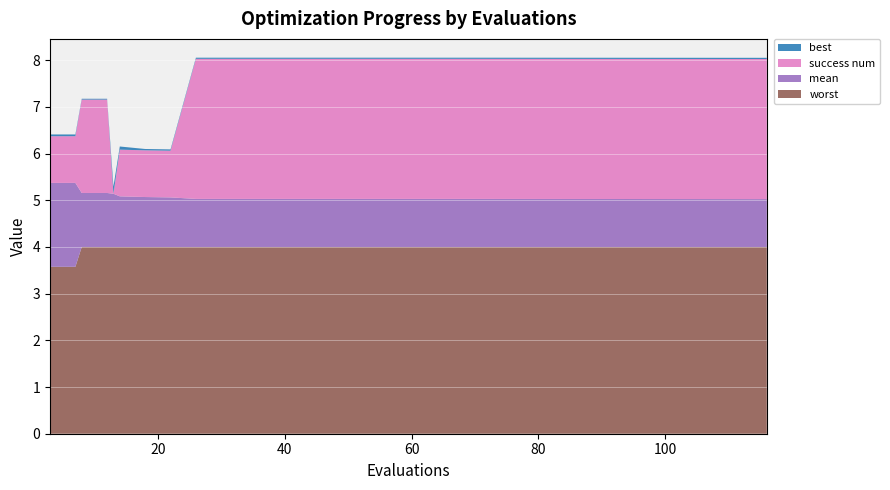

Reading left to right, transcribe all the data shown in this chart.

mean: 3=1.8	7=1.8	8=1.2	12=1.2	13=1.1	14=1.1	18=1.1	22=1.1	26=1.0	30=1.0	34=1.0	38=1.0	42=1.0	46=1.0	50=1.0	54=1.0	58=1.0	62=1.0	66=1.0	116=1.0
best: 3=0.0	7=0.0	8=0.0	12=0.0	13=0.2	14=0.1	18=0.0	22=0.0	26=0.0	30=0.0	34=0.0	38=0.0	42=0.0	46=0.0	50=0.0	54=0.0	58=0.0	62=0.0	66=0.0	116=0.0
worst: 3=3.6	7=3.6	8=4.0	12=4.0	13=4.0	14=4.0	18=4.0	22=4.0	26=4.0	30=4.0	34=4.0	38=4.0	42=4.0	46=4.0	50=4.0	54=4.0	58=4.0	62=4.0	66=4.0	116=4.0
success num: 3=1.0	7=1.0	8=2.0	12=2.0	13=0.0	14=1.0	18=1.0	22=1.0	26=3.0	30=3.0	34=3.0	38=3.0	42=3.0	46=3.0	50=3.0	54=3.0	58=3.0	62=3.0	66=3.0	116=3.0